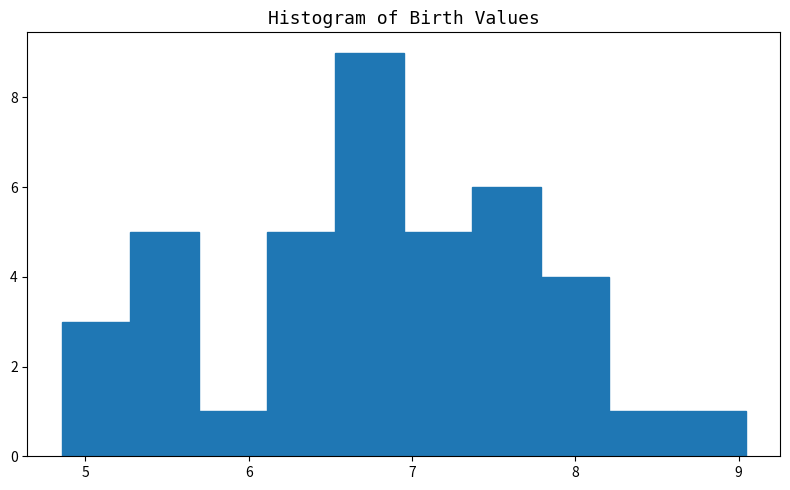

What is the height of the bar covering 6.9 to 7.4 on the x-axis? Neither the bar edges nor the heights are printed on the chart, so give them approximately, as read against the axes.

5